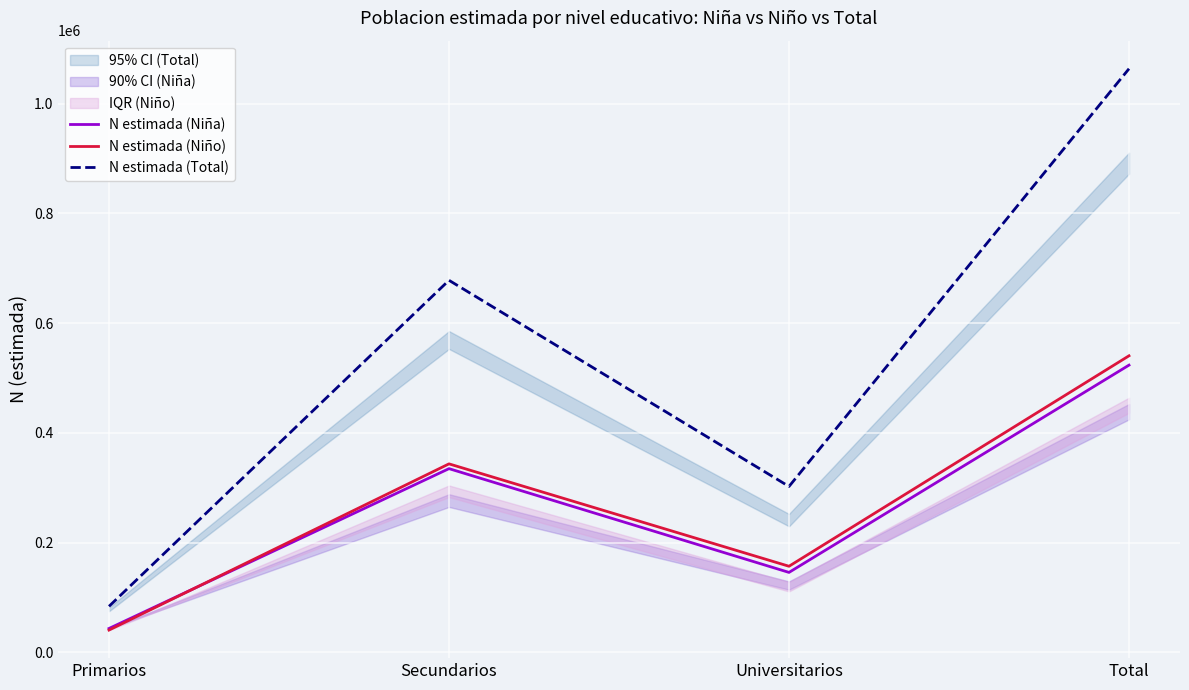

What position from the left is Secundarios?

2